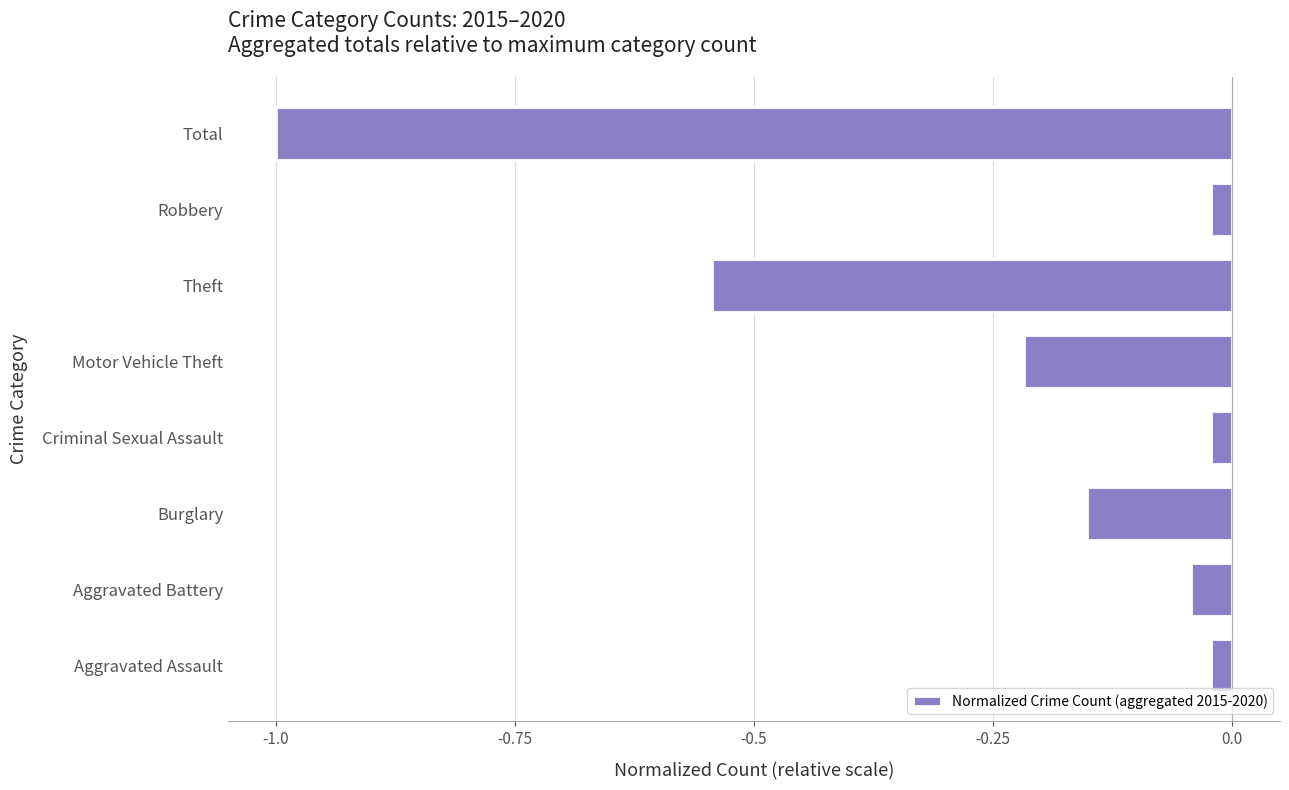

What is the sum of the values at Motor Vehicle Theft and Theft?

-0.8